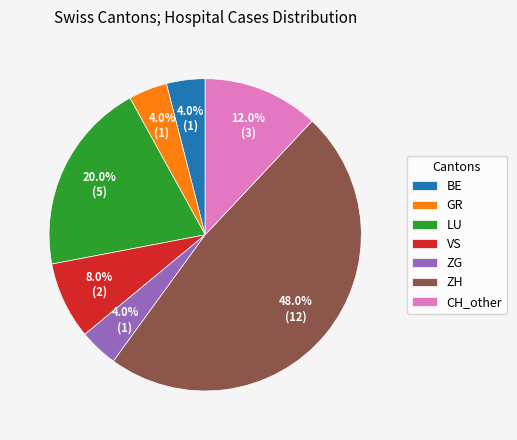

Count the number of slices in the pie.

7